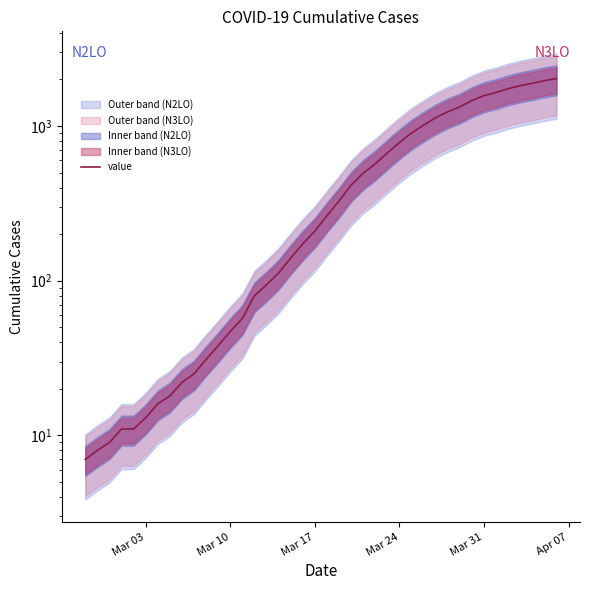

What is the sum of all values?

24359